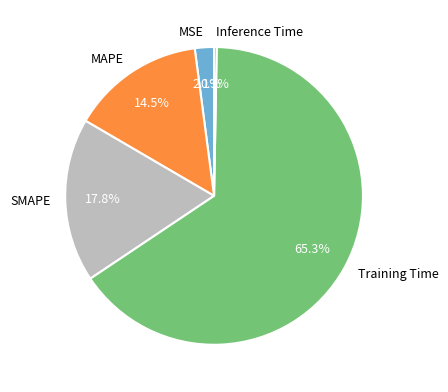

To the nearest percent, what is the difference between the largest and smallest slice percentages?

65%